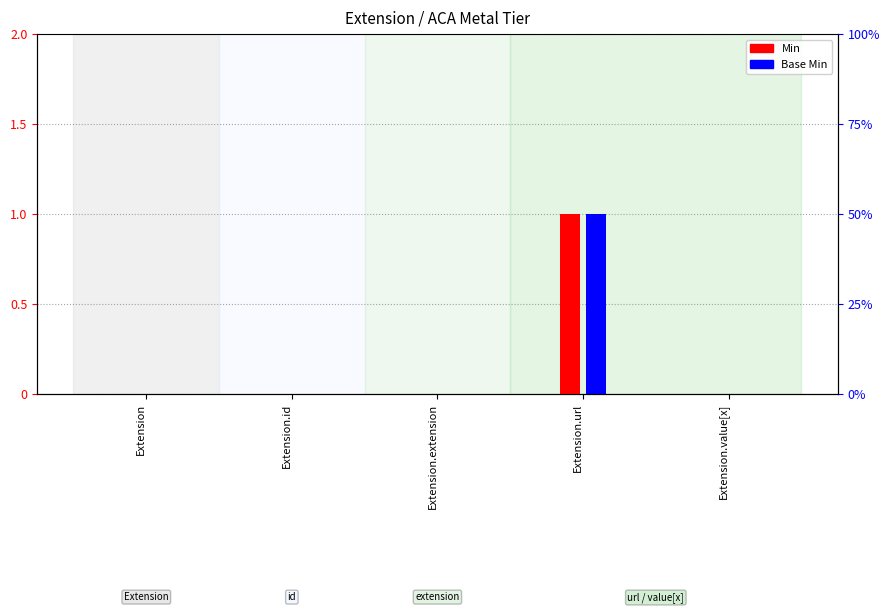

At Extension.extension, list the series in order from largest to smallest.

Min, Base Min